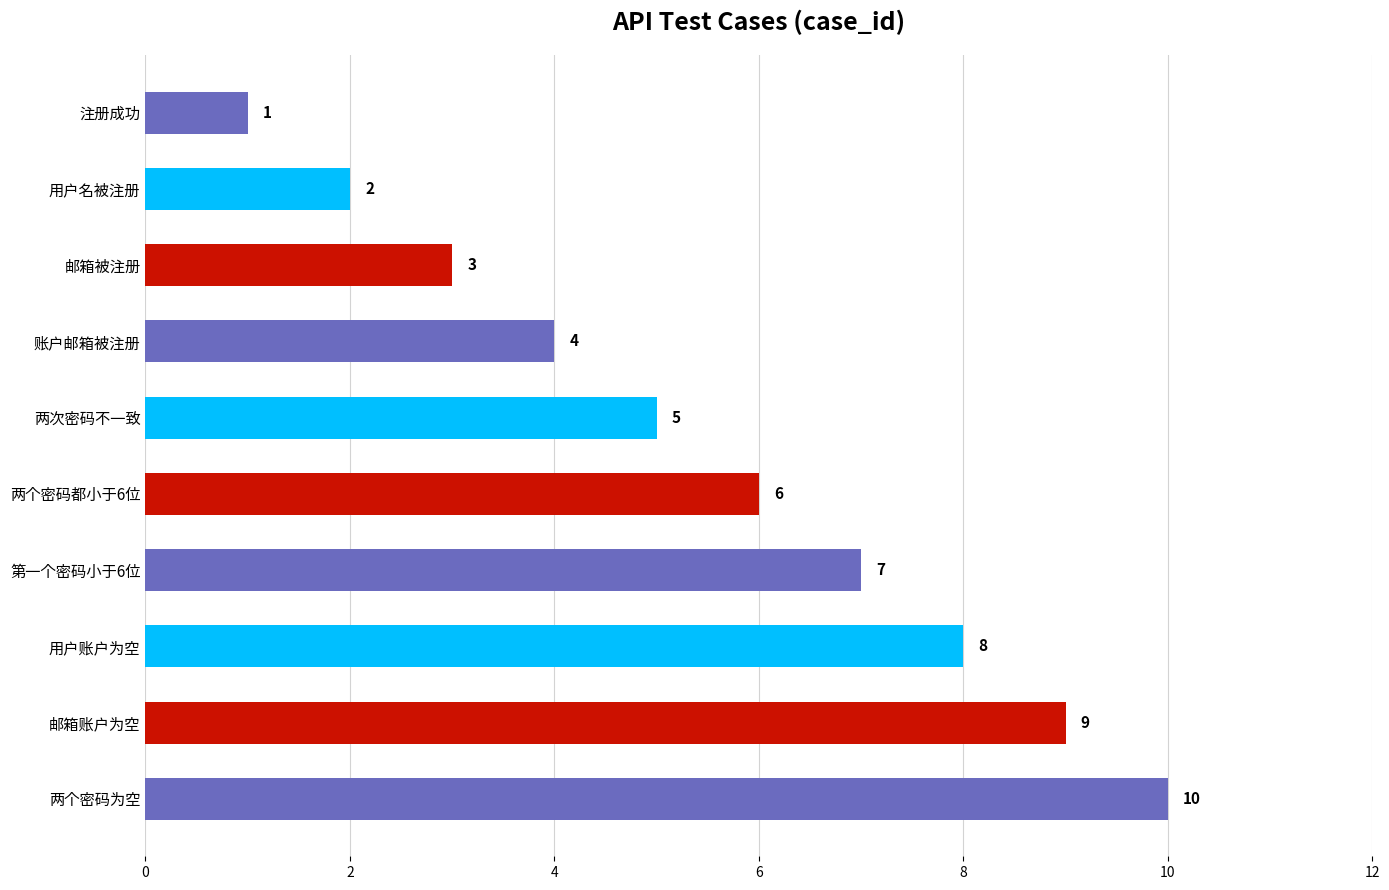

What is the change in value from 邮箱被注册 to 邮箱账户为空?

+6